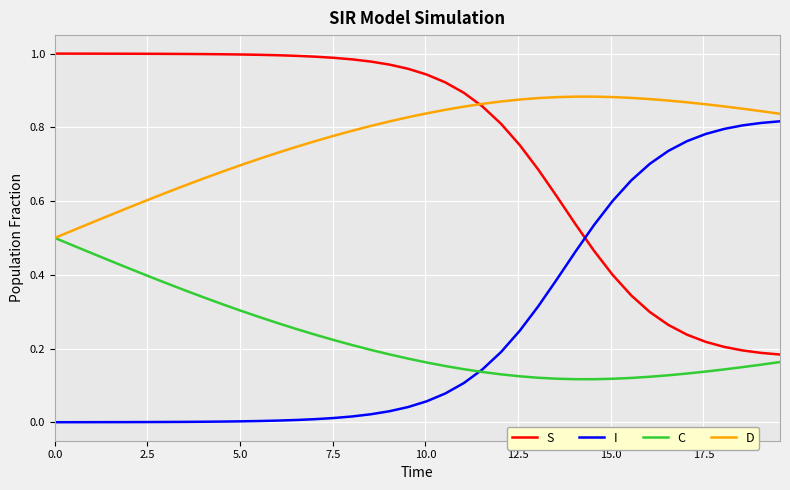

After their last crossing, which series has the higher values: I or S?

I